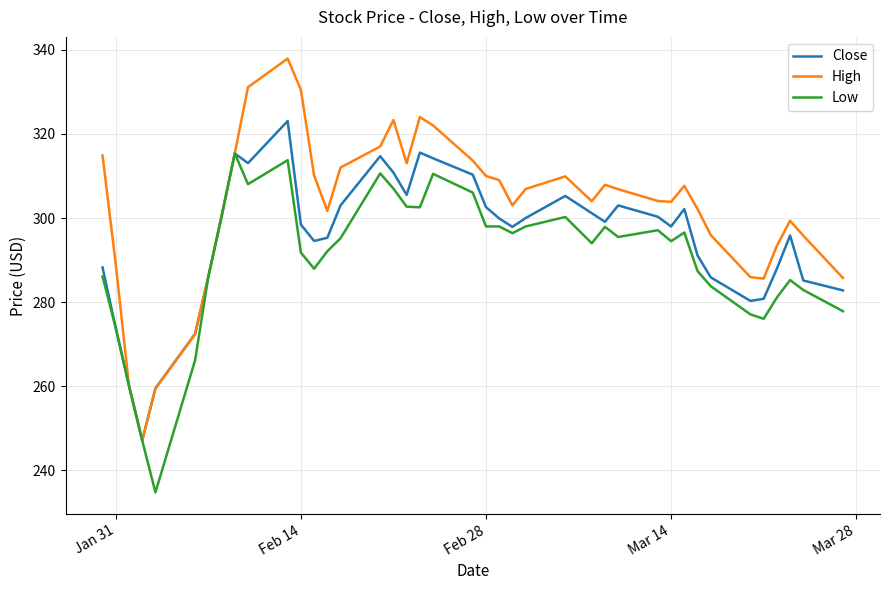

What is the minimum value for High?

247.2